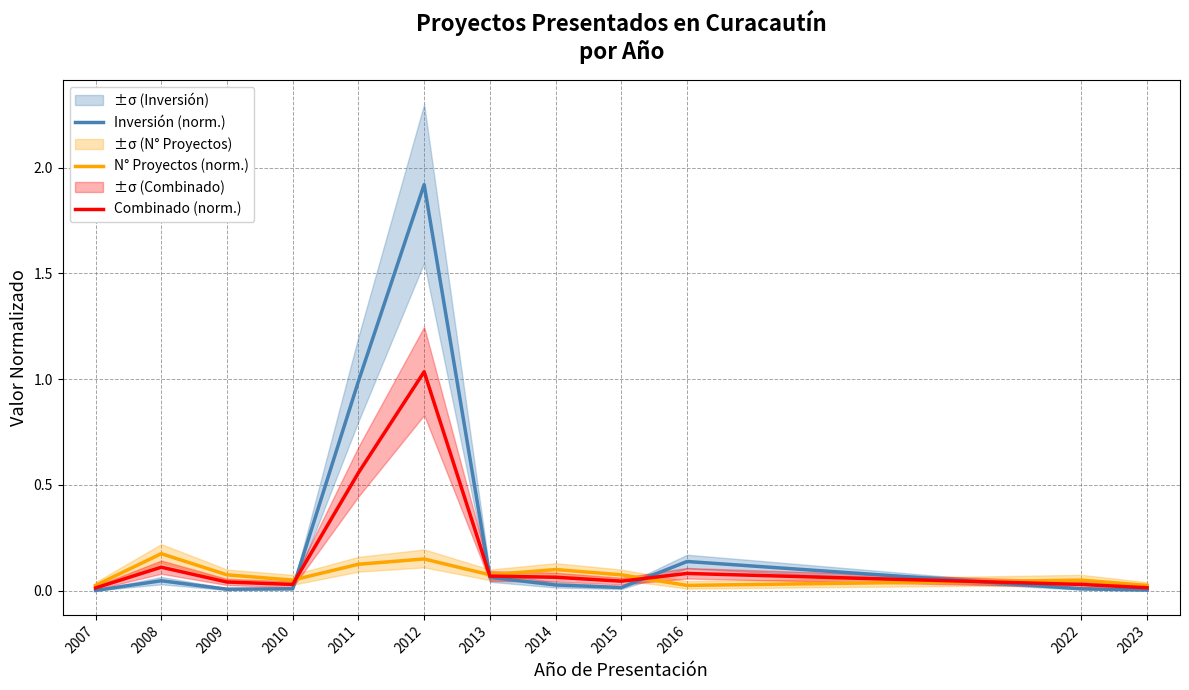

How many distinct data groups are displayed?

3